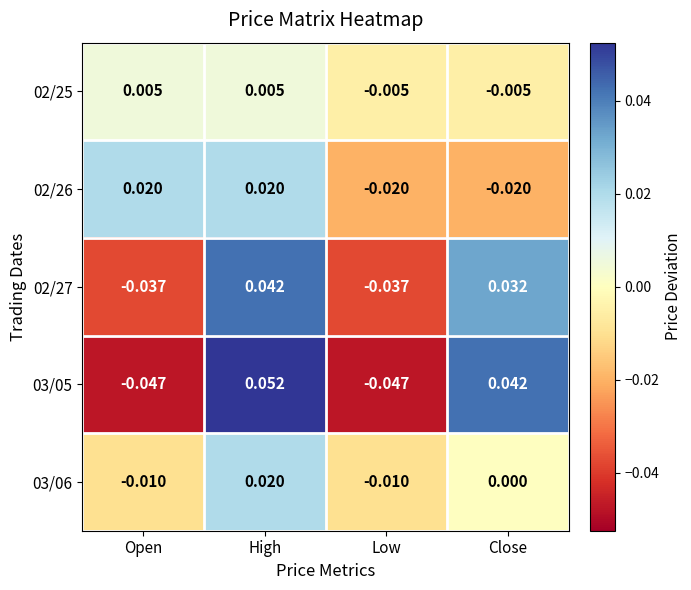

At which category is the sum across all series the highest?

High